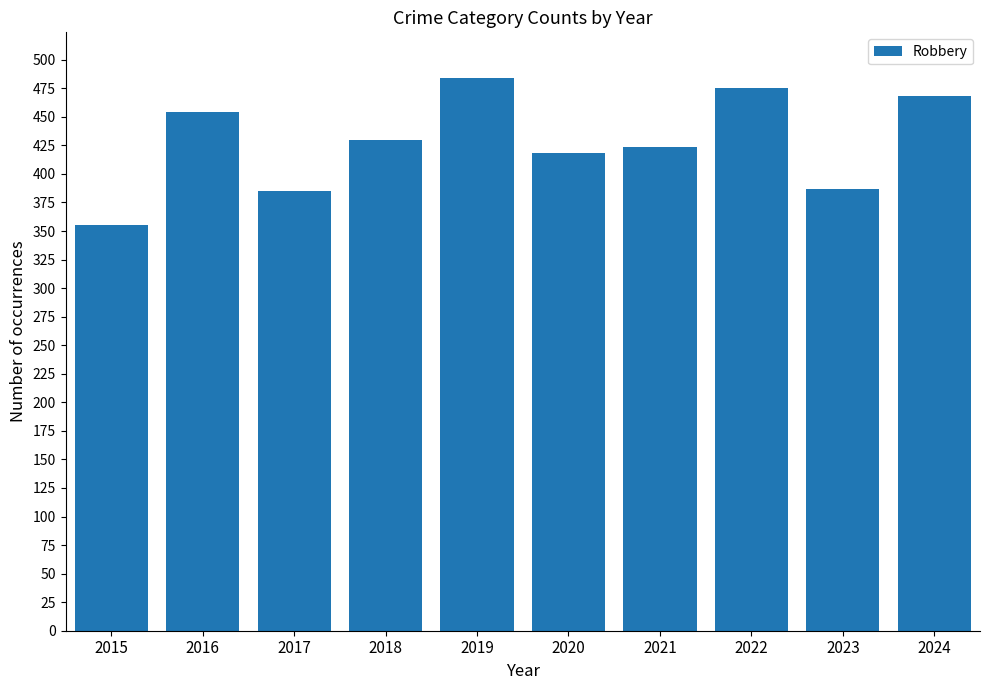

Does the chart contain any negative values?

No